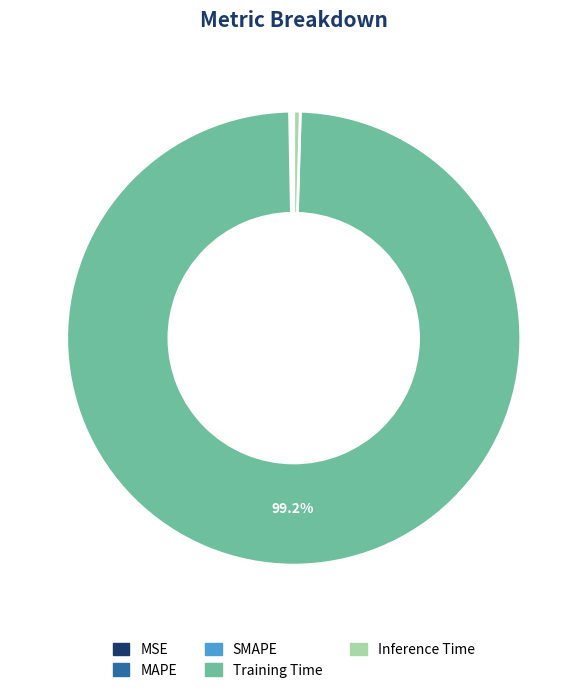

True or false: Training Time accounts for 99% of the total.

True